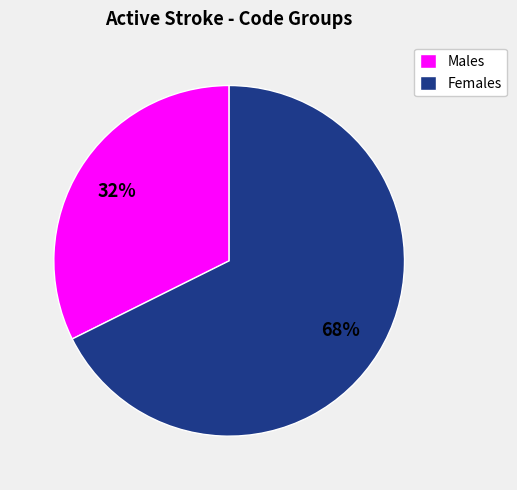

Which slice is the smallest?

Males